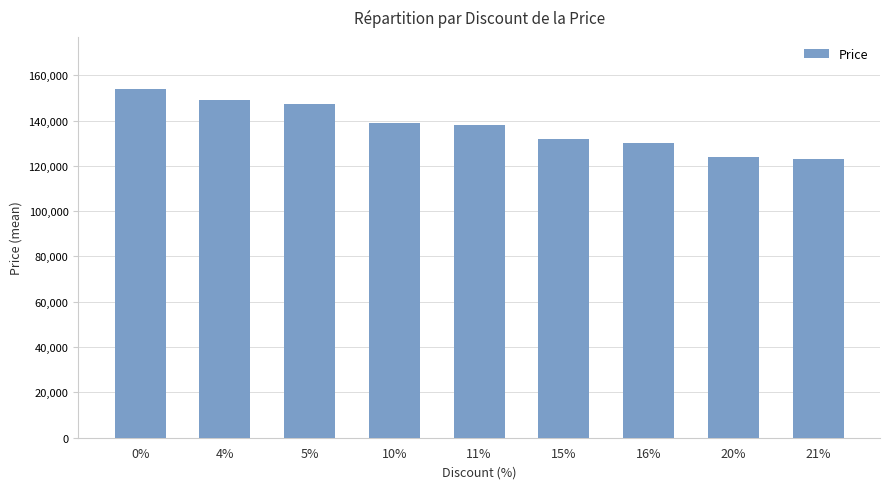

Count the number of categories in the chart.

9